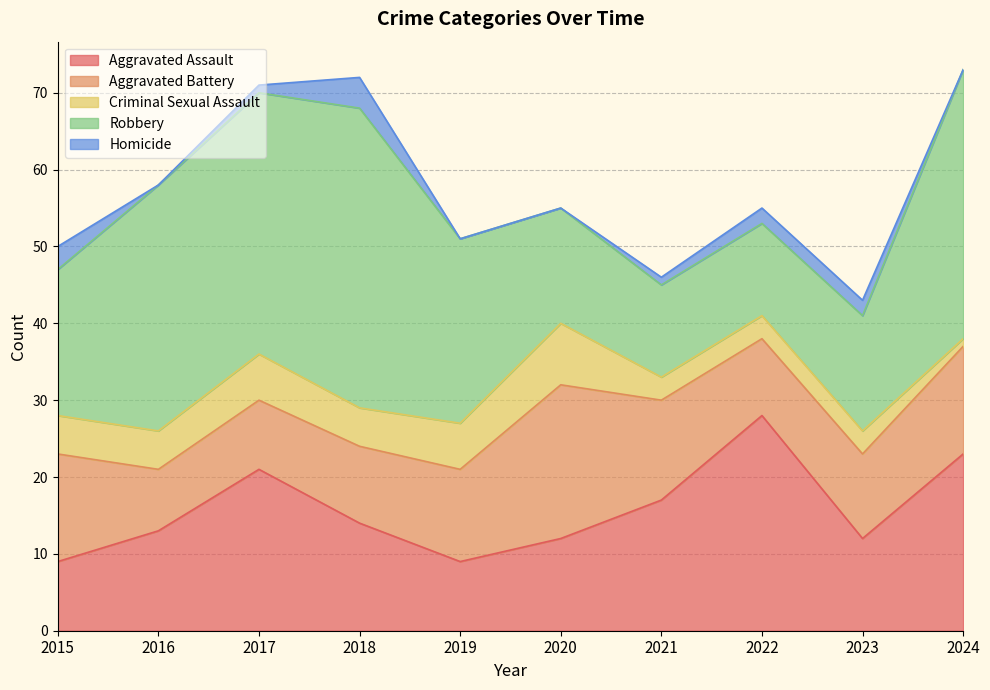

What is the value of the Aggravated Battery point at the 10th from the left?

14